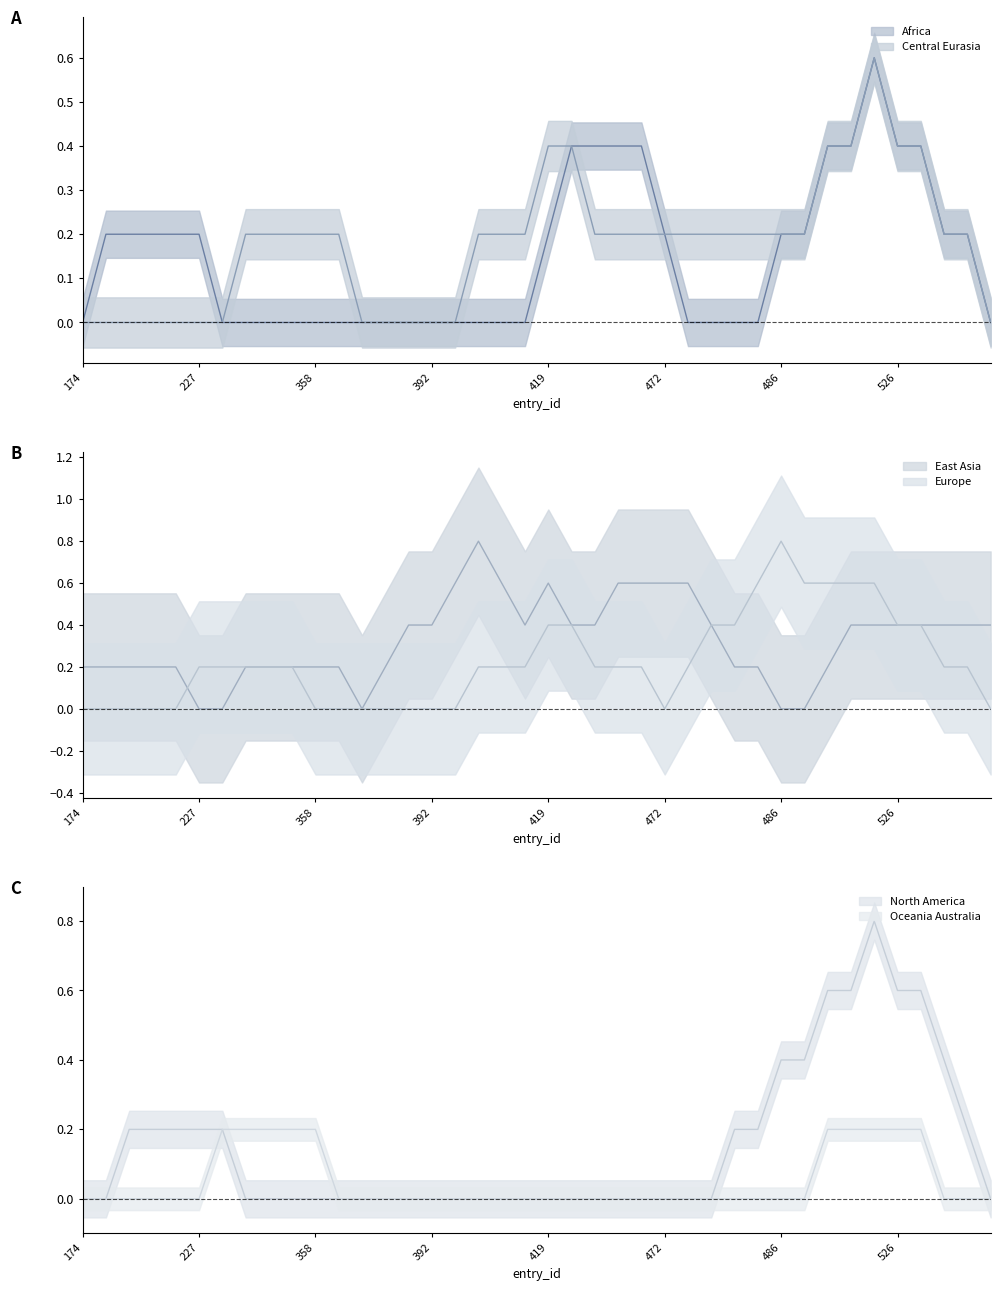

In region_east_asia, how many points are lower than both neighbors (excluding endpoints)?

3